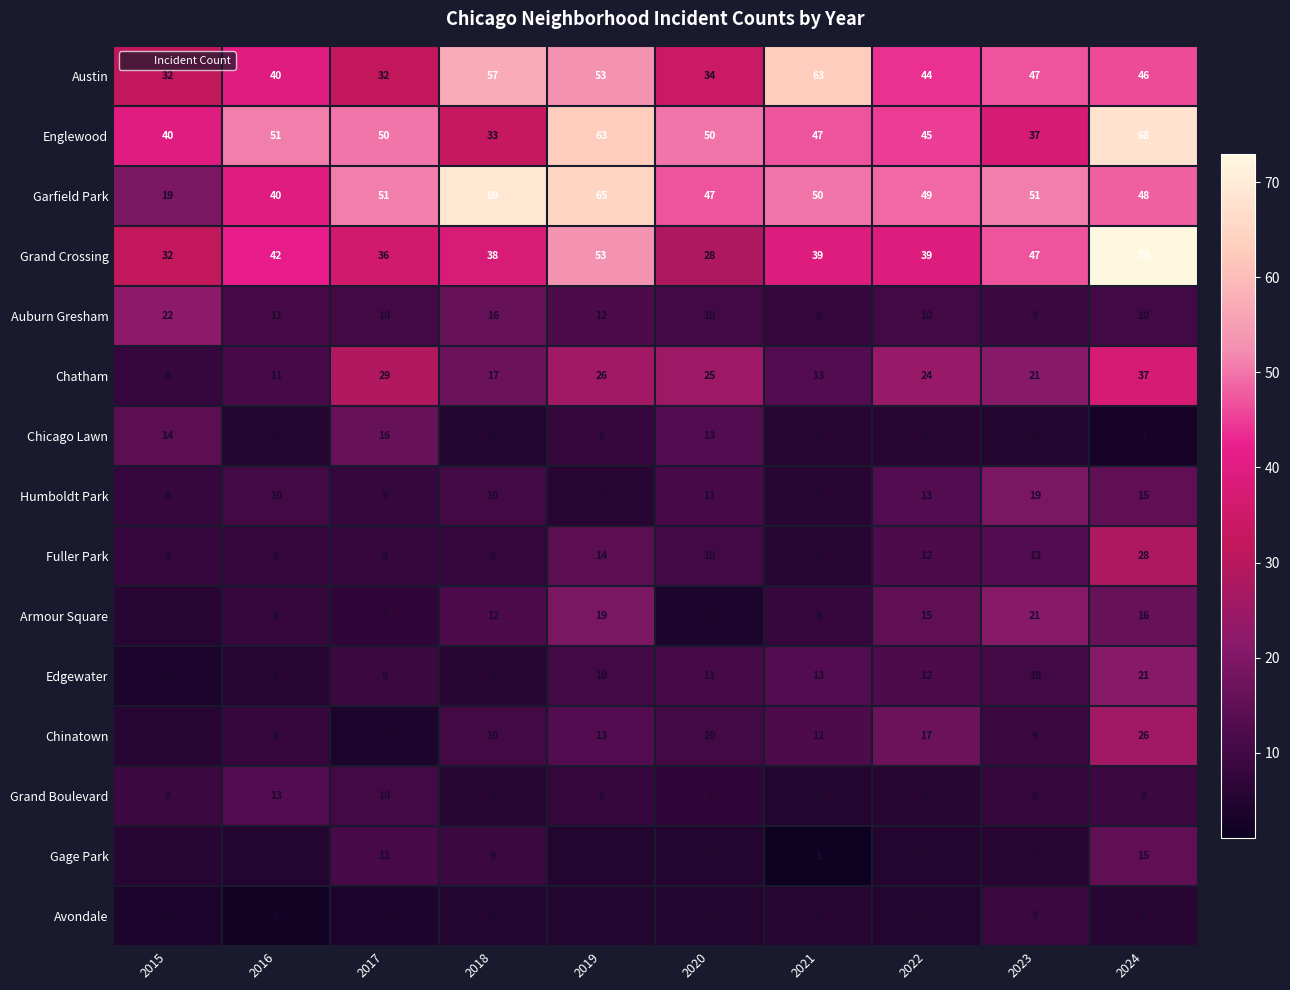

What is the total value across all series at 2015?

218